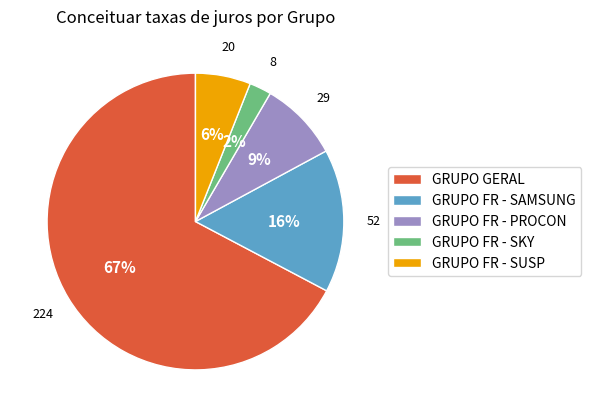

To the nearest percent, what is the average slice percentage?

20%